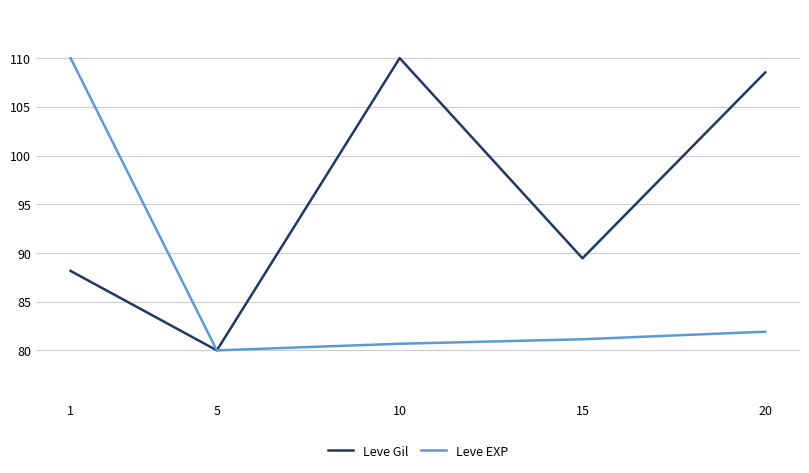

What is the sum of all Leve Gil values?

476.1